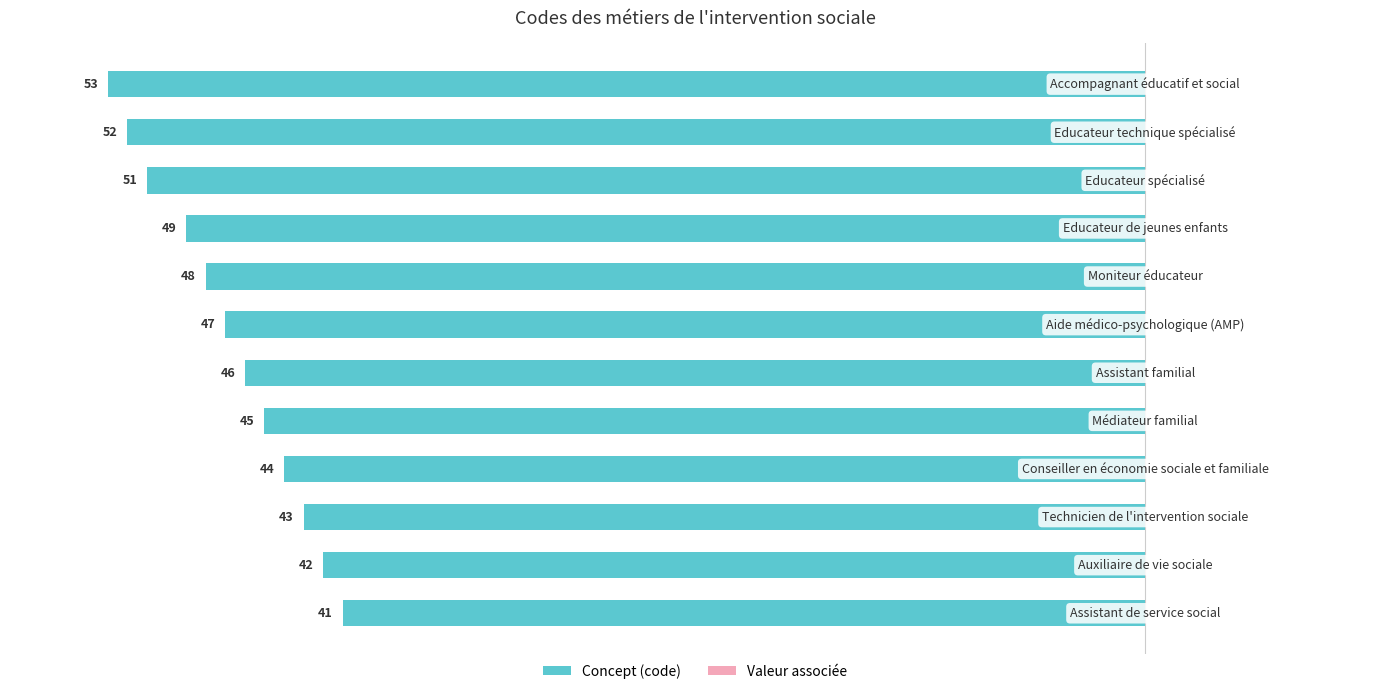

How many bars are there in total?

12